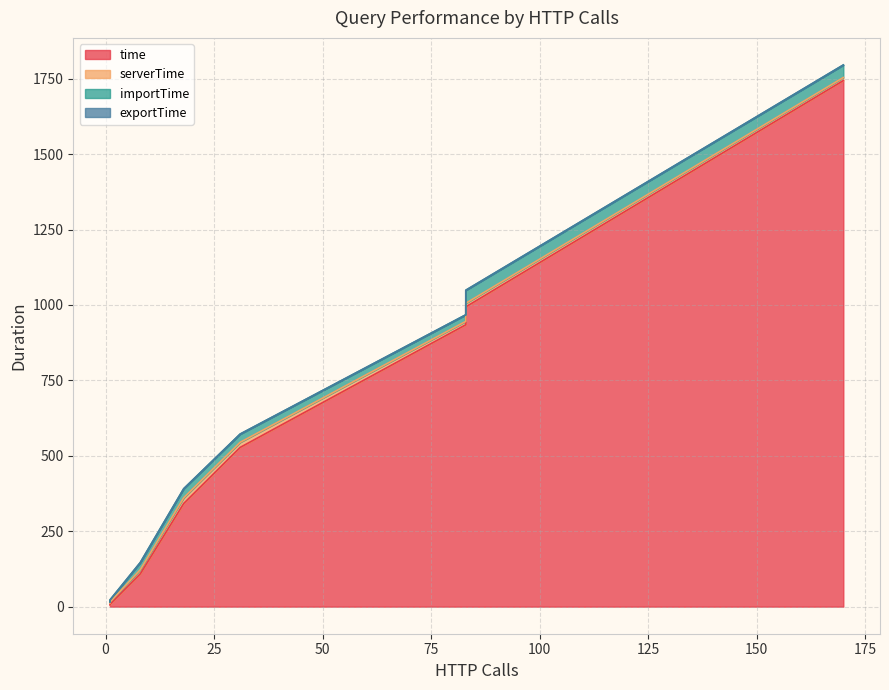

Is it true that time equals 12.3 at 1?

False